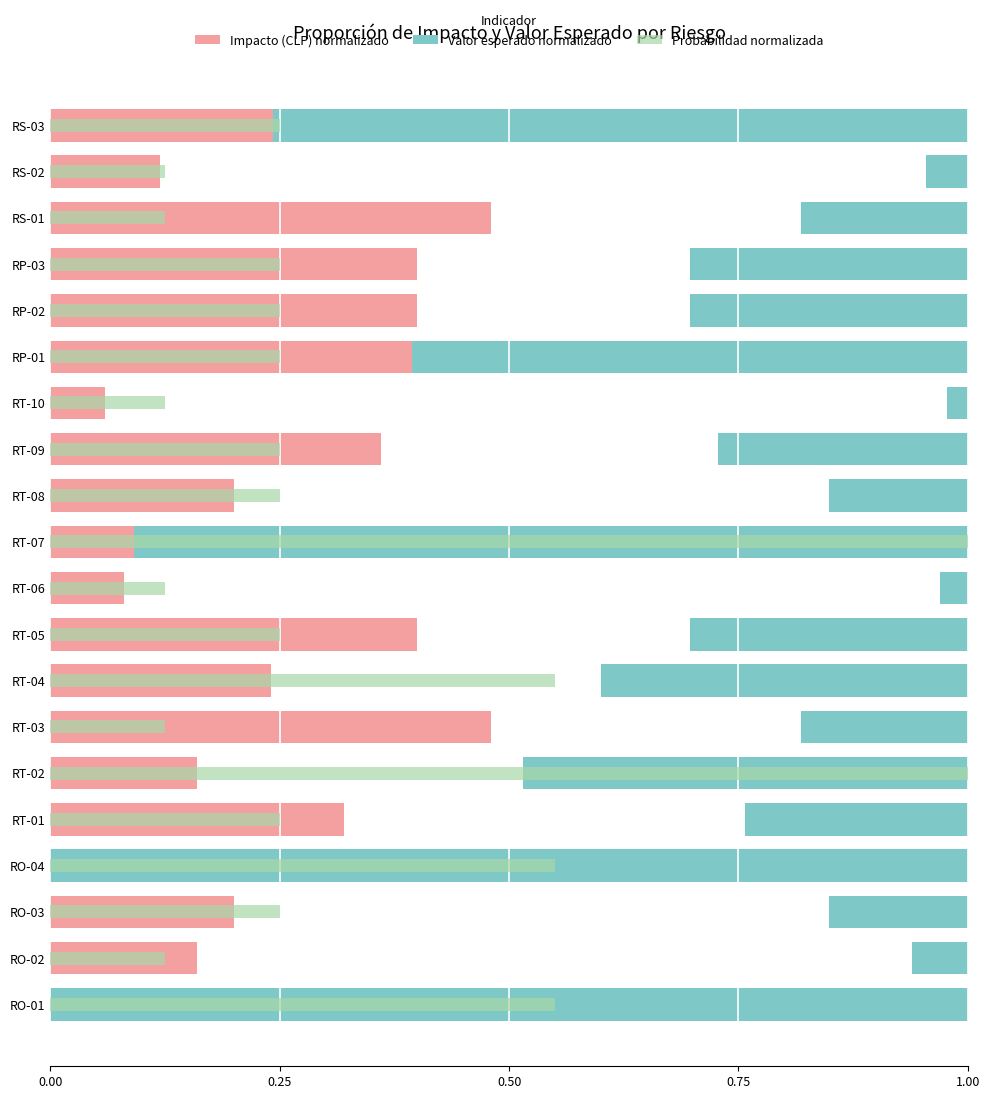

What is the value of the Valor esperado normalizado bar at the 1st from the left?

1.0